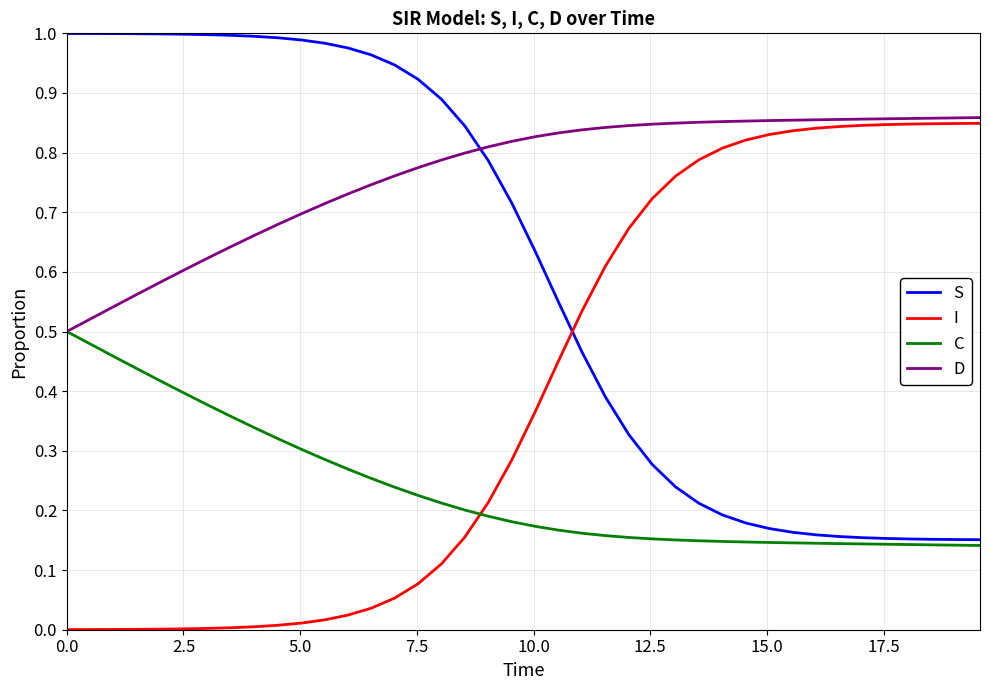

List the series in order of their overall mean, highest first.

D, S, I, C